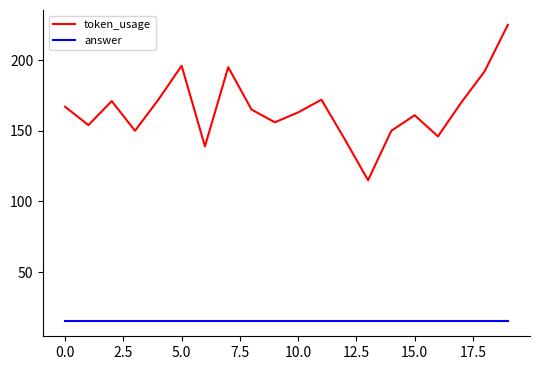

True or false: answer and token_usage intersect in this chart.

False